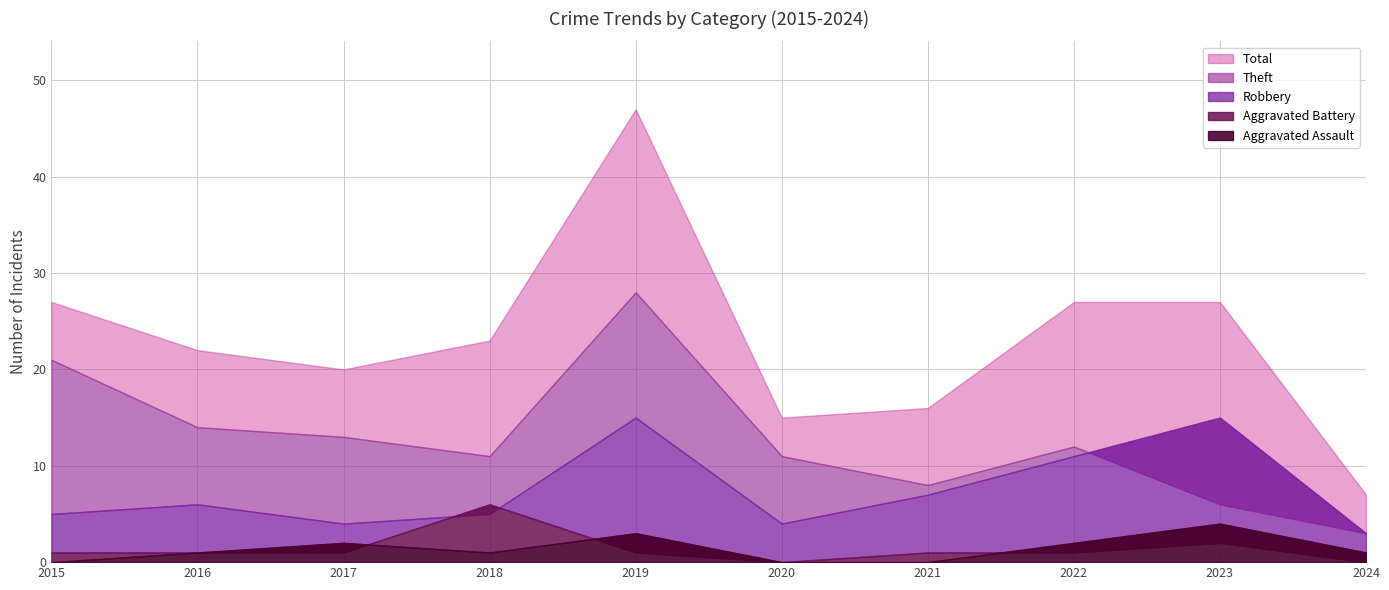

True or false: Total and Robbery cross at least once.

False